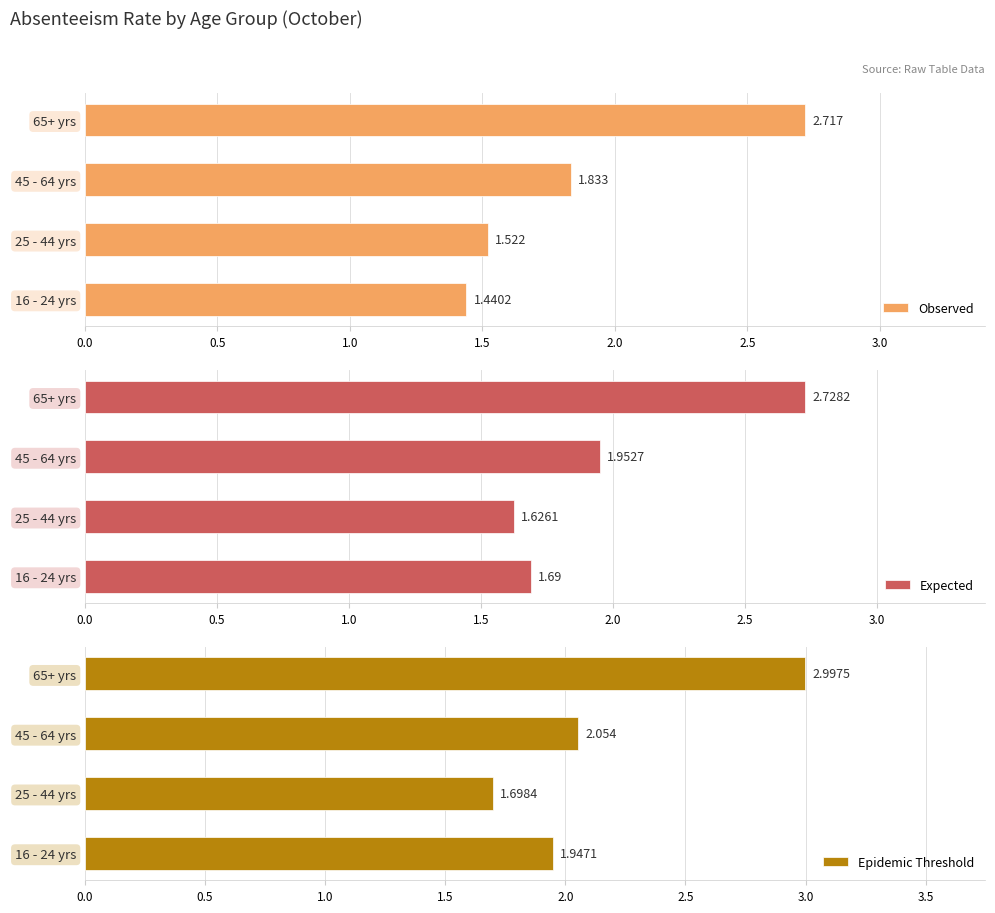

What value does the Epidemic Threshold series have at 65+ yrs?

3.0